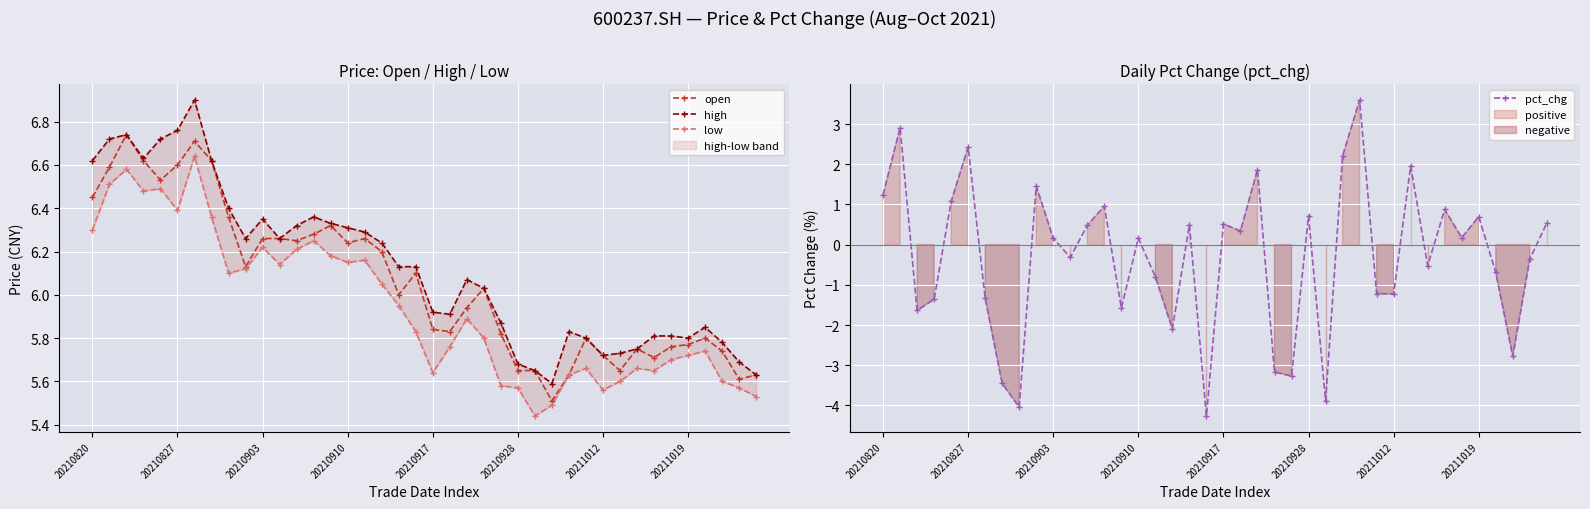

What is the lowest value of the open series?

5.5